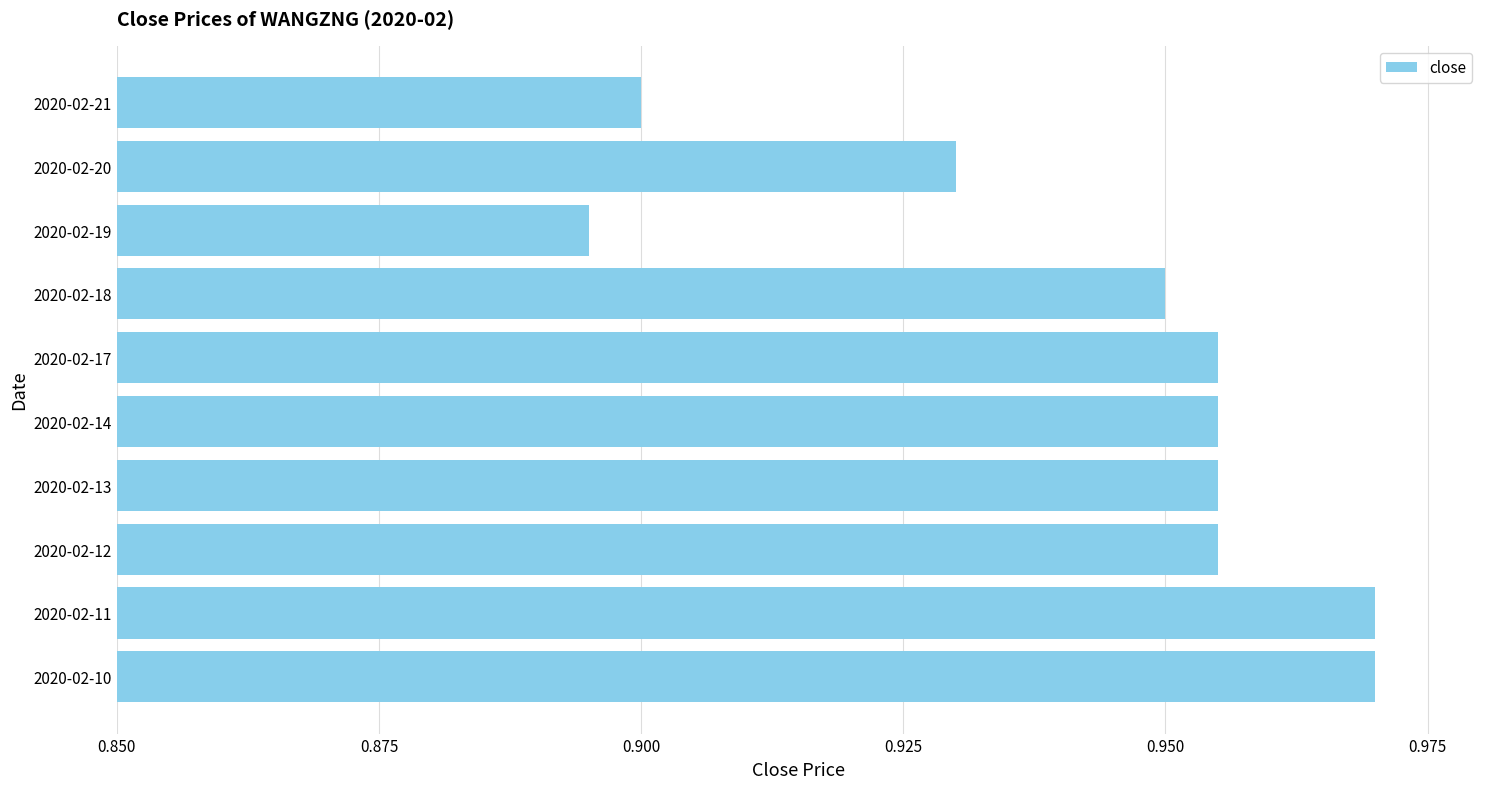

Which label corresponds to the smallest value in the chart?

2020-02-19